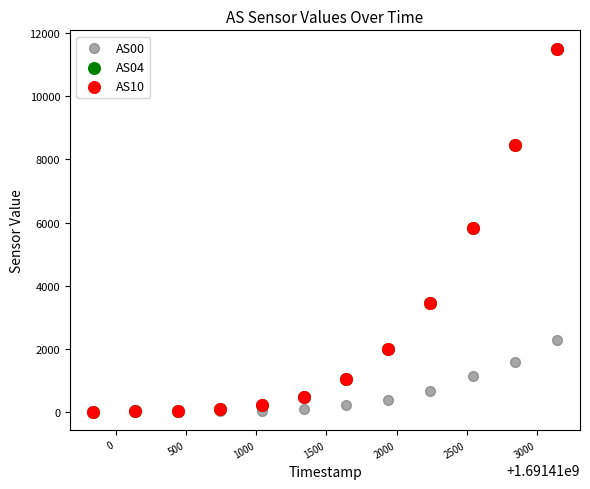

What are all the series names shown in the legend?

AS00, AS04, AS10